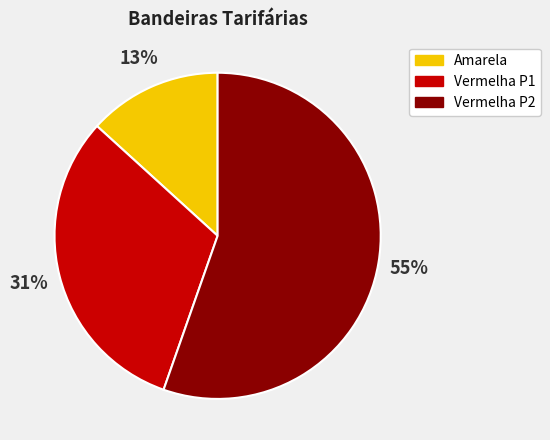

Does any single category account for the majority?

Yes